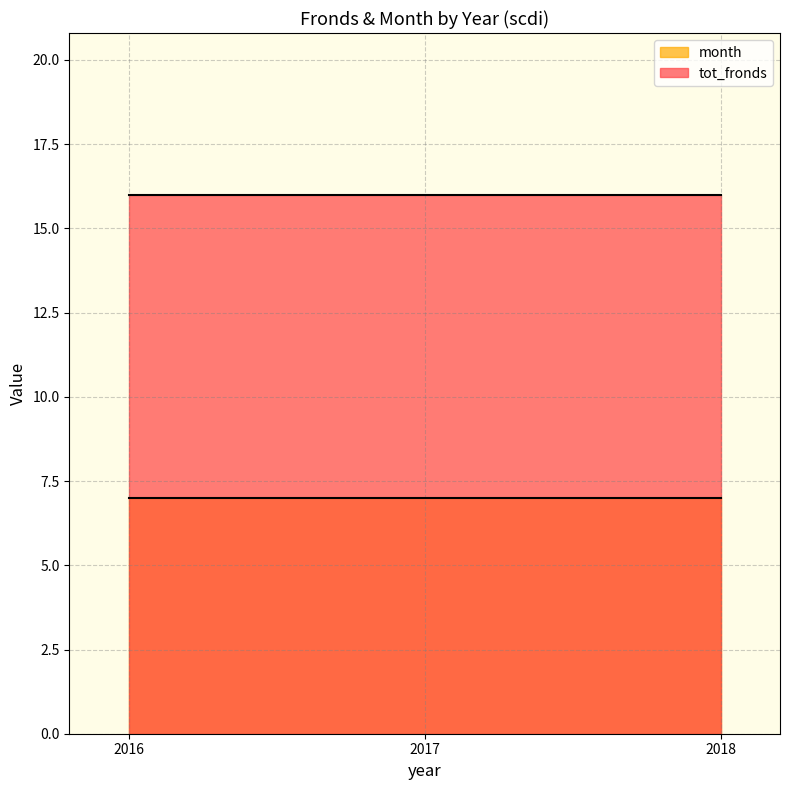

Which series has the largest total across all categories?

tot_fronds